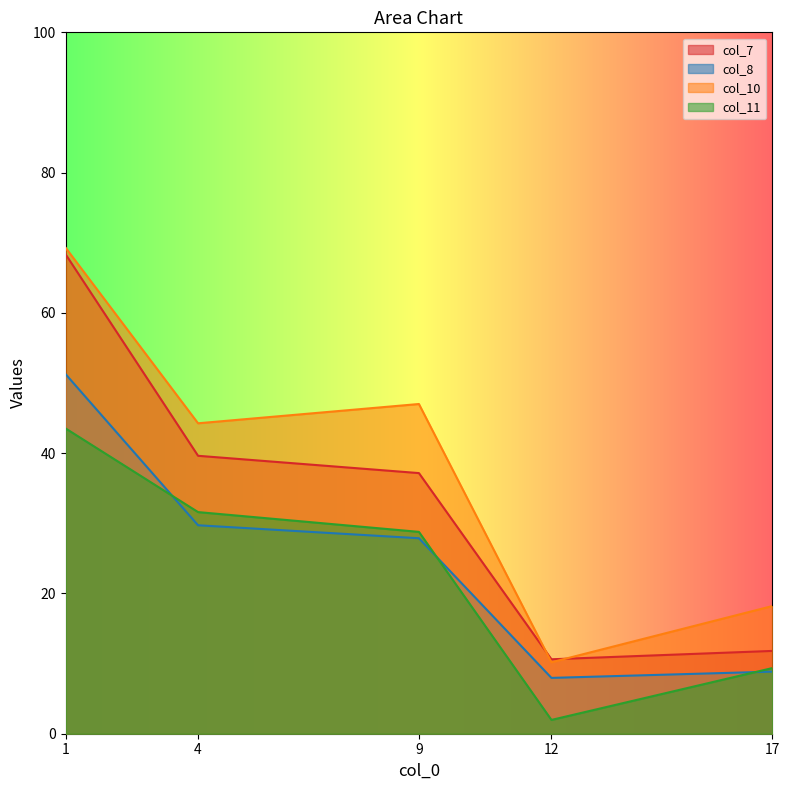

What value does the col_8 series have at 17?

8.9